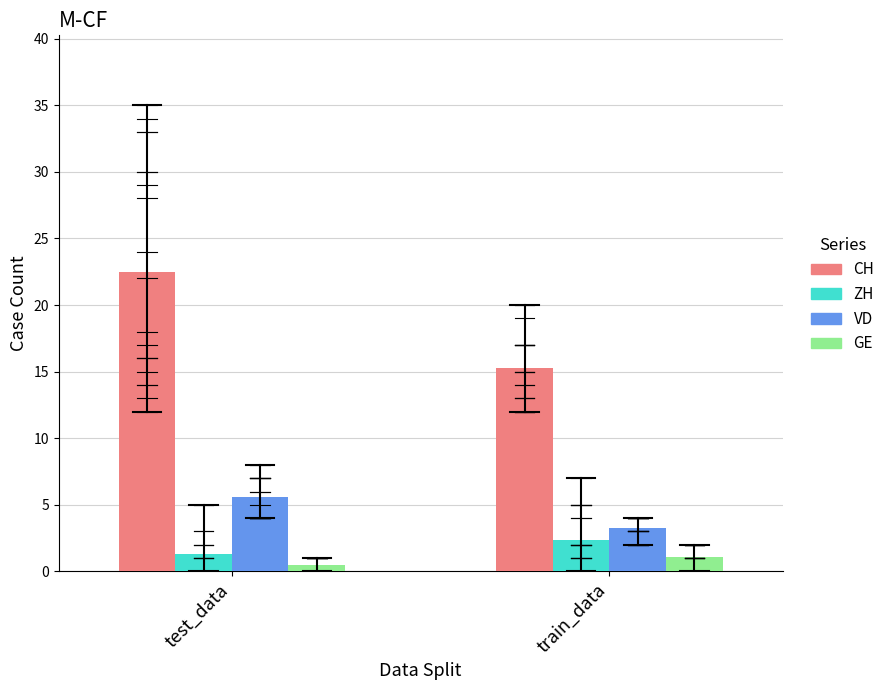

Does the chart contain any negative values?

No